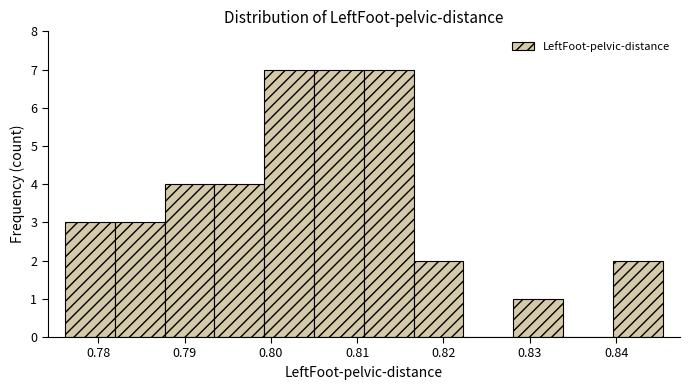

How tall is the bar that spans 0.828 to 0.834 on the x-axis? Neither the bar edges nor the heights are printed on the chart, so give them approximately, as read against the axes.

1